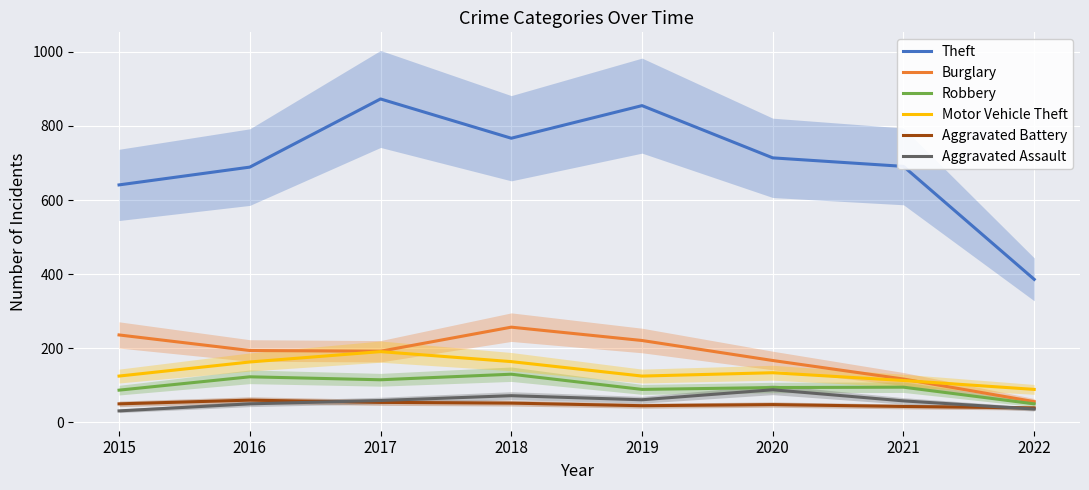

What is the minimum value shown in the chart?

31